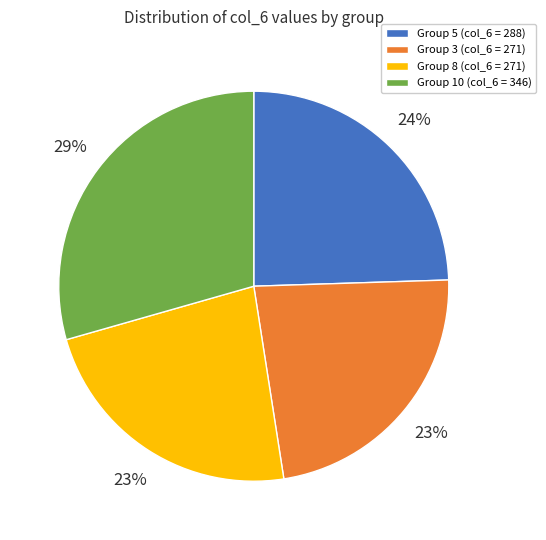

To the nearest percent, what portion does Group 3 (col_6 = 271) represent?

23%